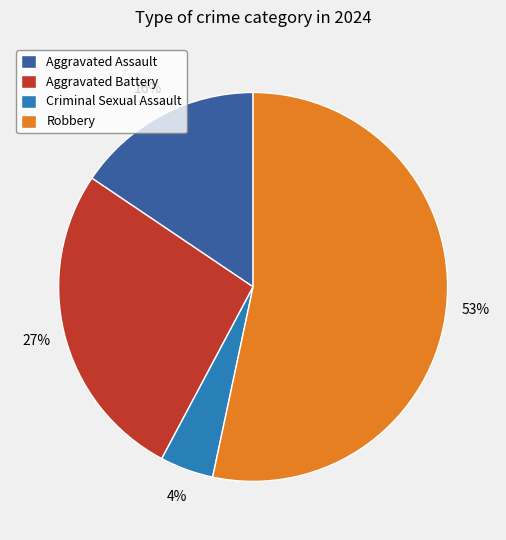

Is it true that Criminal Sexual Assault is 4% of the pie?

True